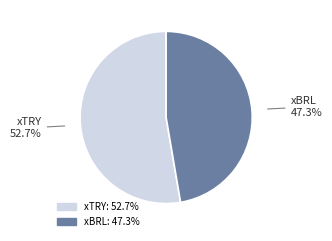

To the nearest percent, what is the average slice percentage?

50%